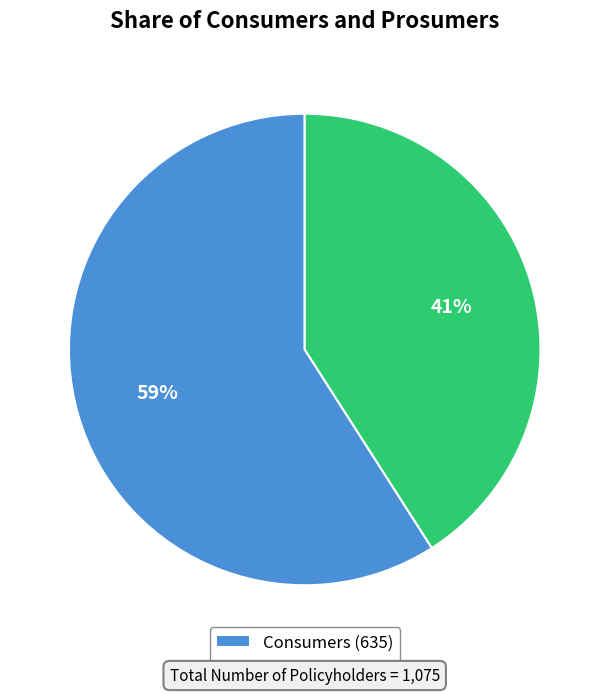

Between Prosumers and Consumers, which is larger?

Consumers